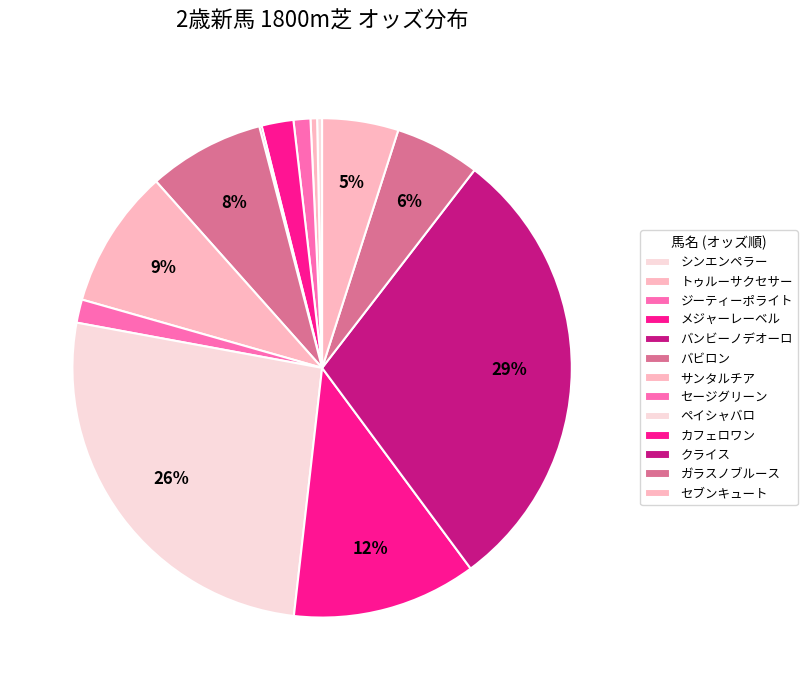

The ペイシャバロ slice represents 15% of the pie. True or false?

False